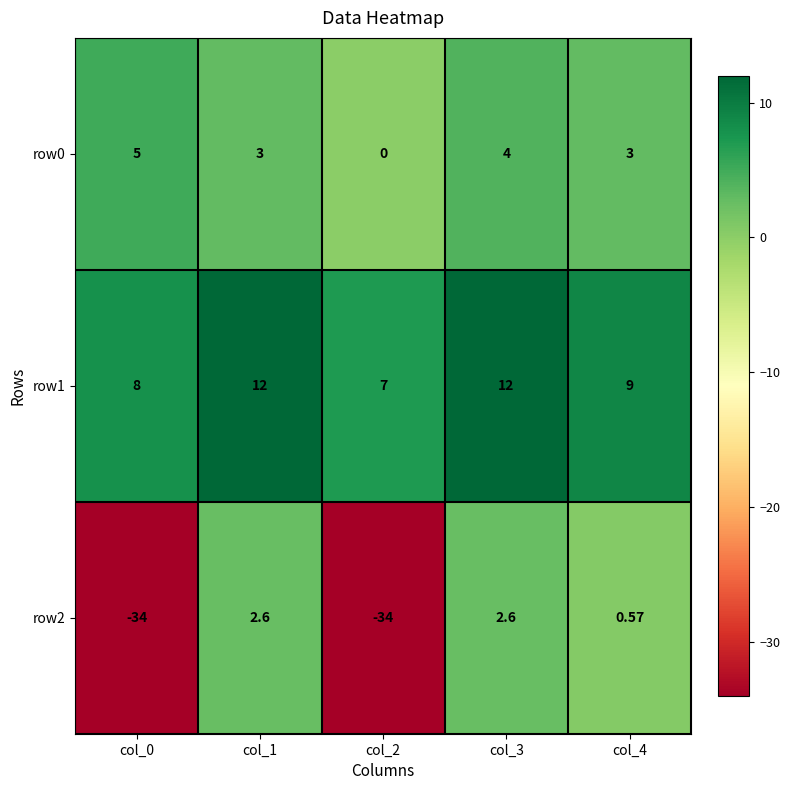

Is the value of row0 at col_4 greater than the value of row2 at col_4?

Yes